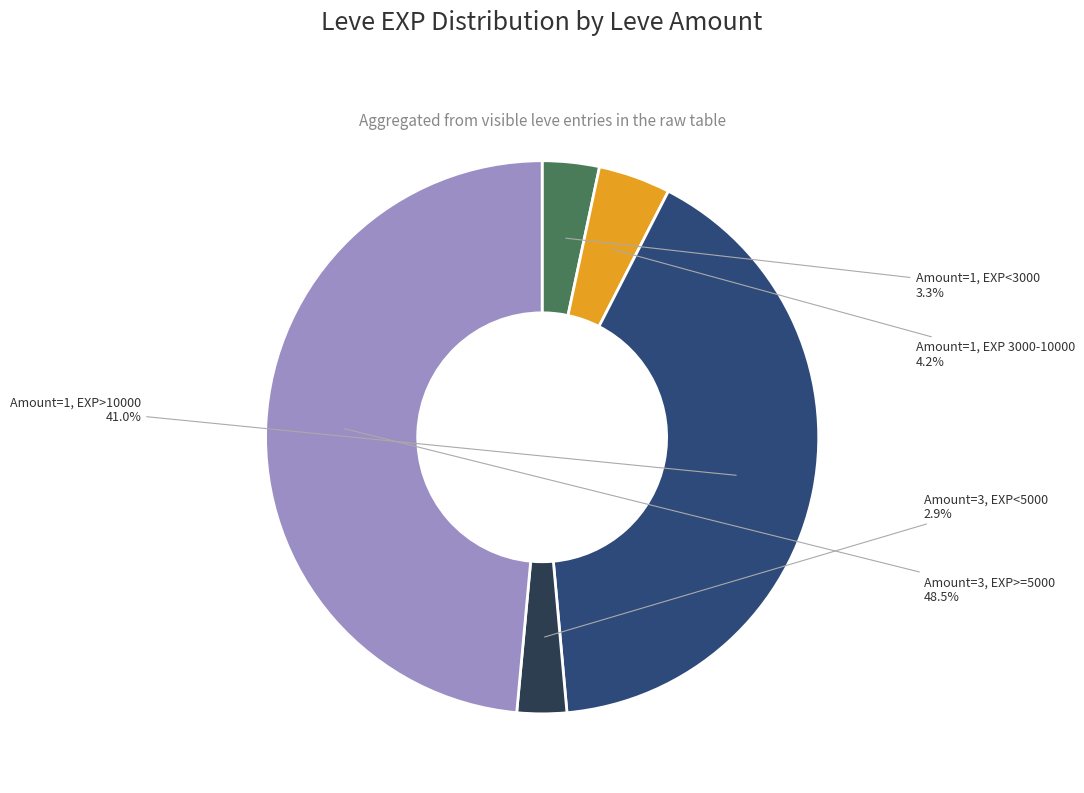

Is there a majority slice in this chart?

No